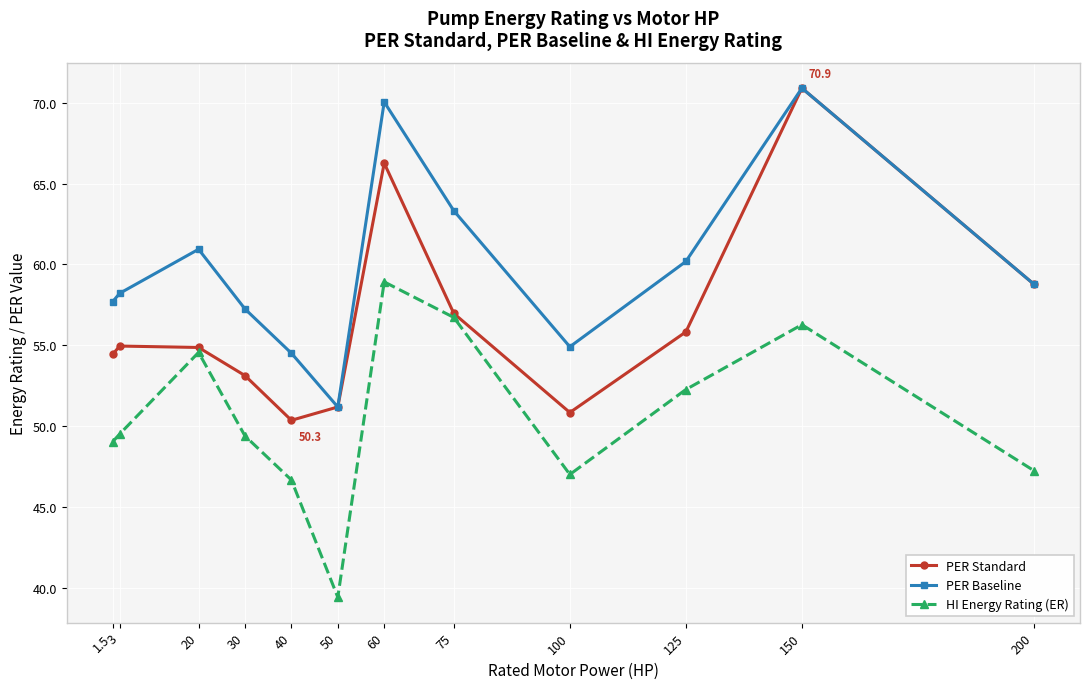

At 1.5, list the series in order from smallest to largest.

HI Energy Rating (ER), PER Standard, PER Baseline